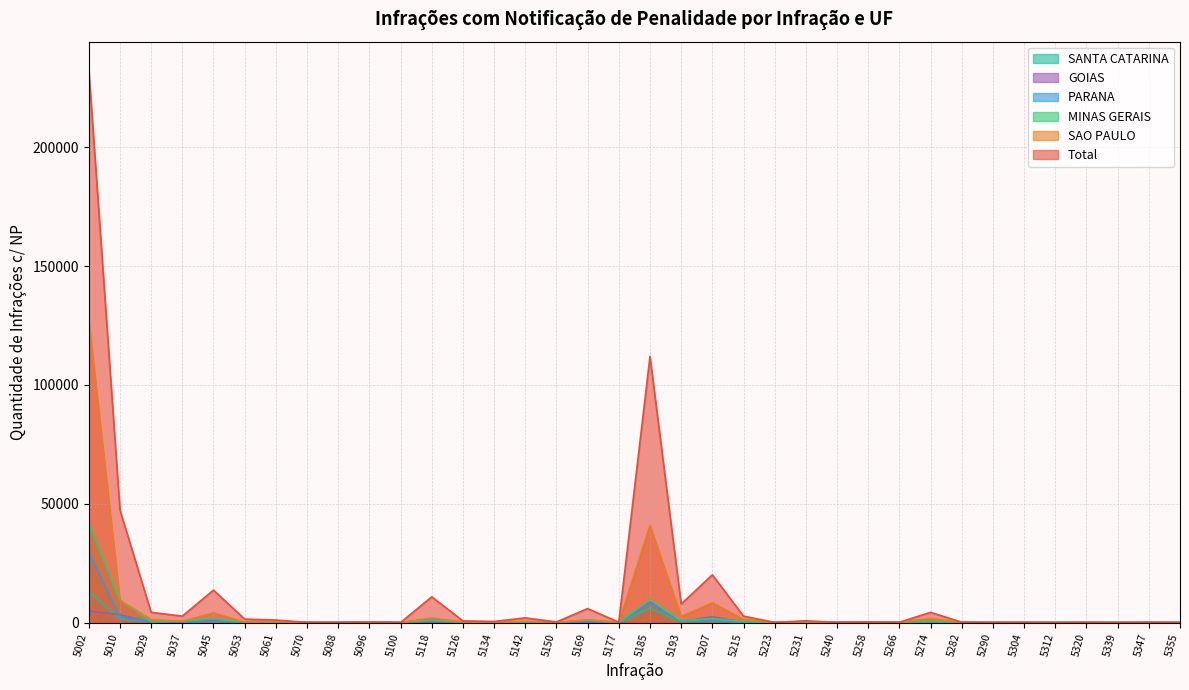

Does the chart have visible grid lines?

Yes